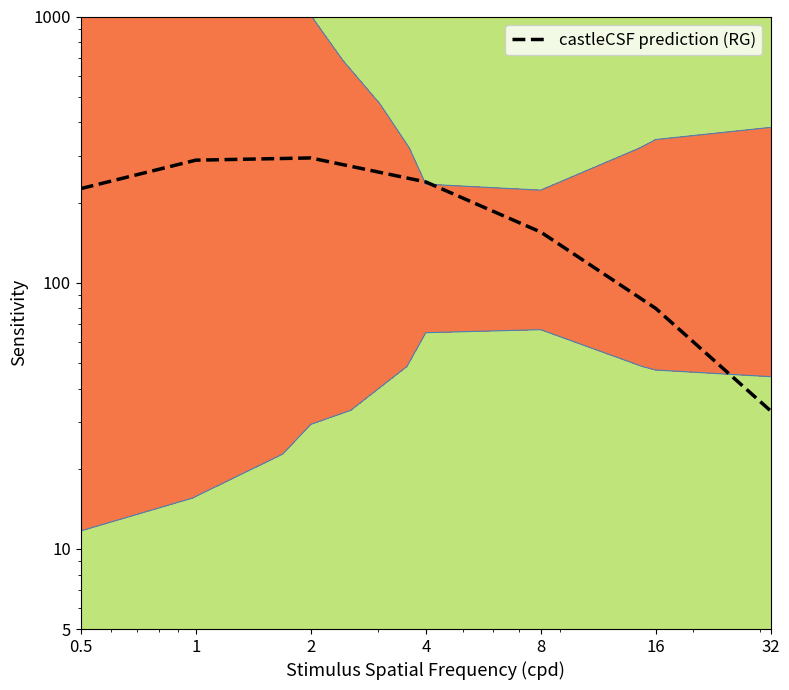

True or false: the data shows 239.1 at 4.

True